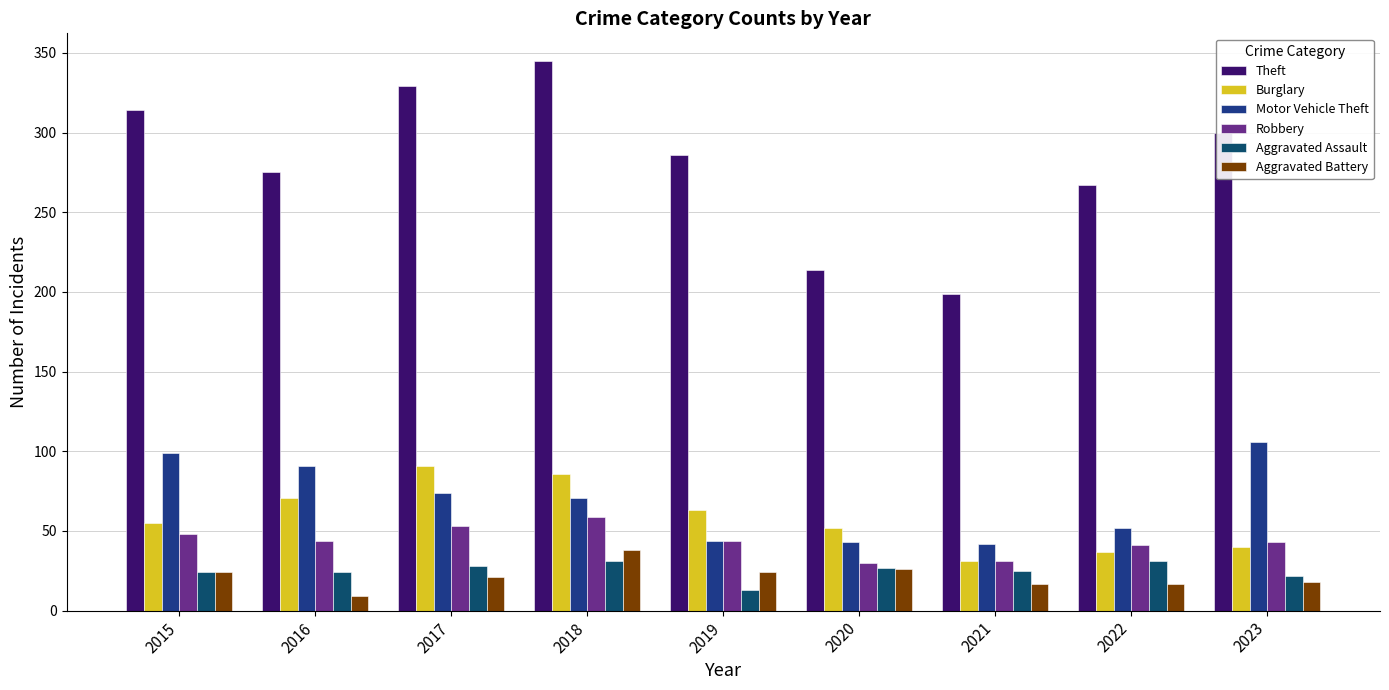

What is the sum of all Motor Vehicle Theft values?

622